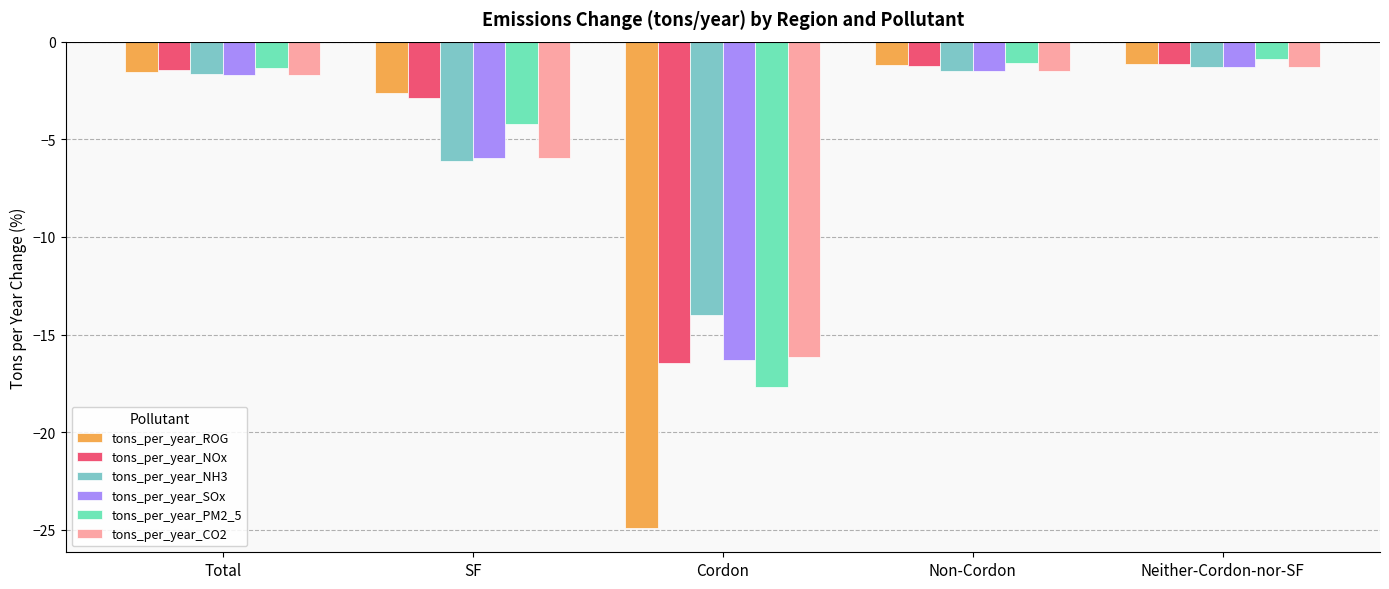

What is the difference between the highest and lowest values at Cordon?

10.9